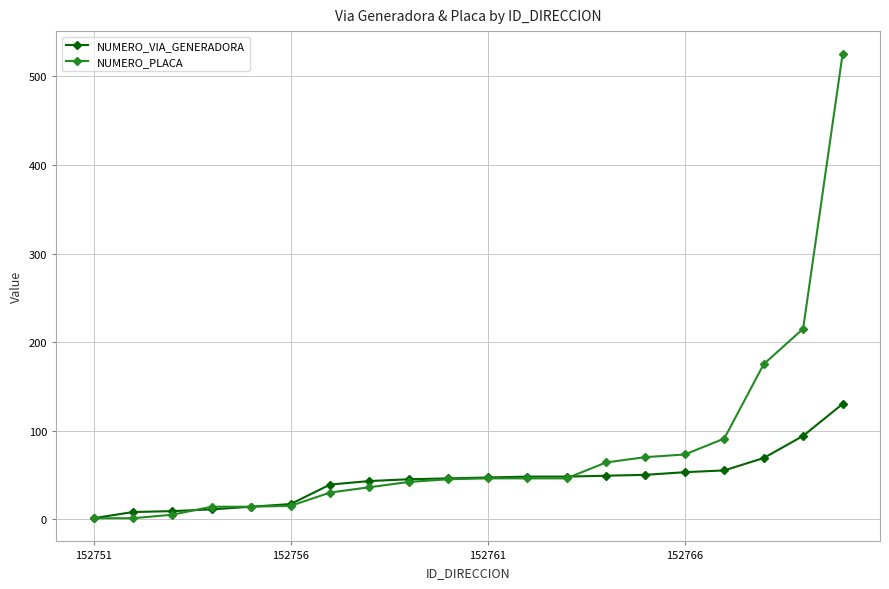

What is the average value of the NUMERO_VIA_GENERADORA series?

44